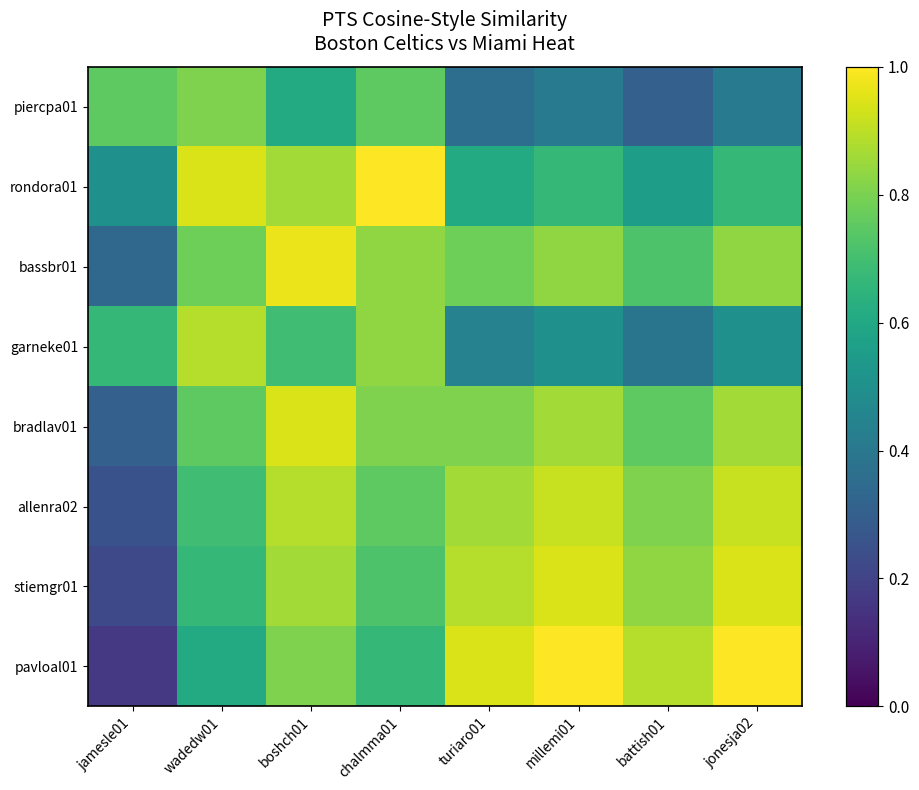

What is the spread (max minus min) of values at boshch01?

0.4